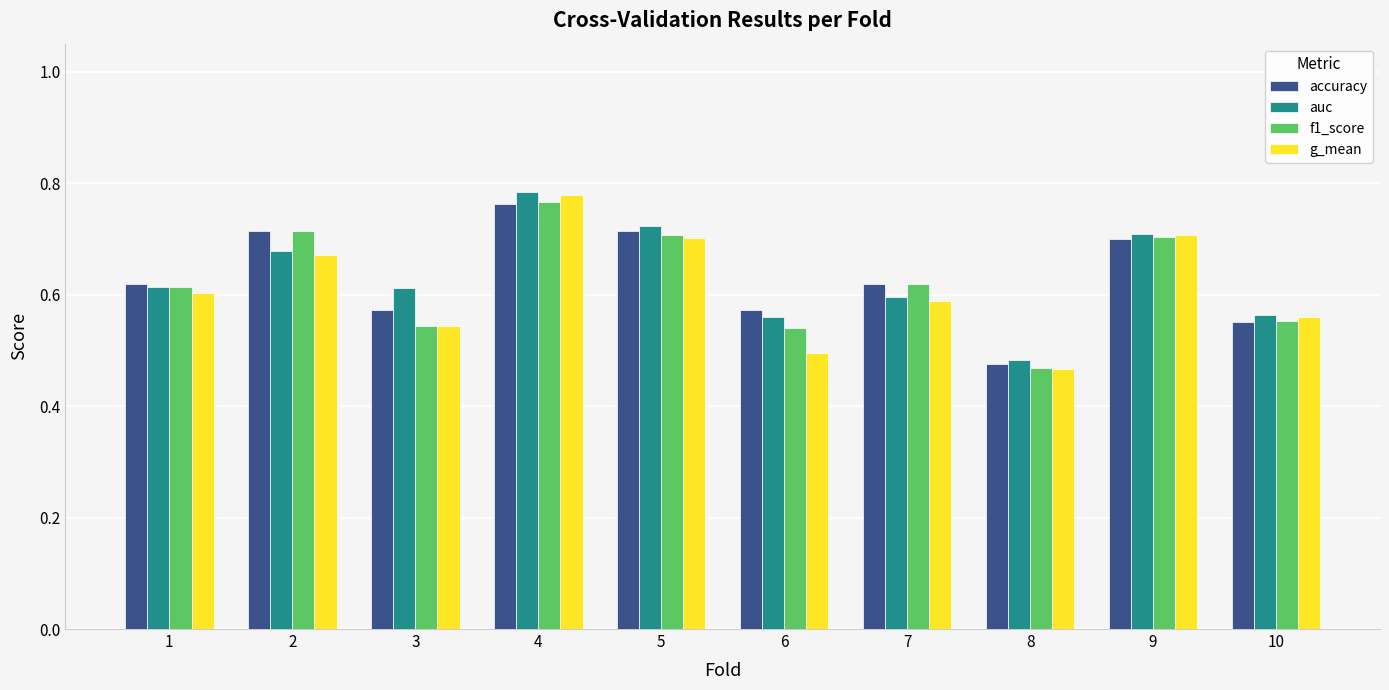

What is the total value across all series at 6?

2.2